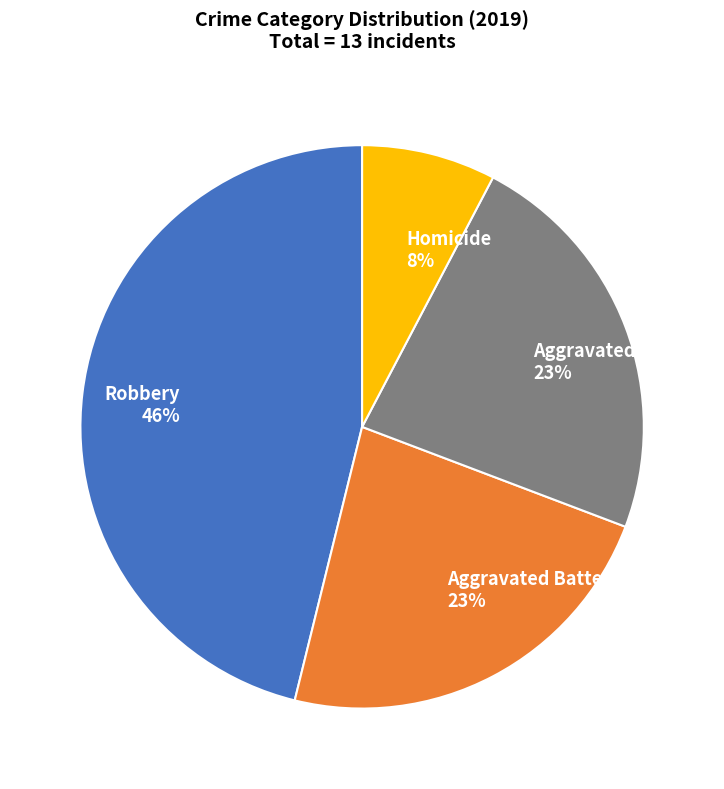

What is the ratio of the value at Homicide to the value at Aggravated Battery?

0.3